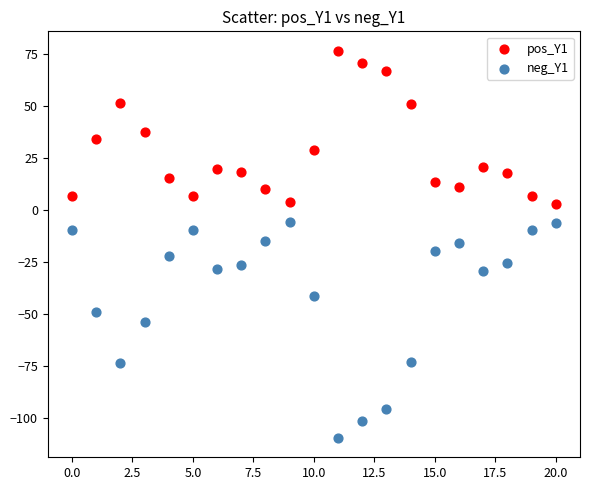

Which series contains the lowest Y value?

neg_Y1